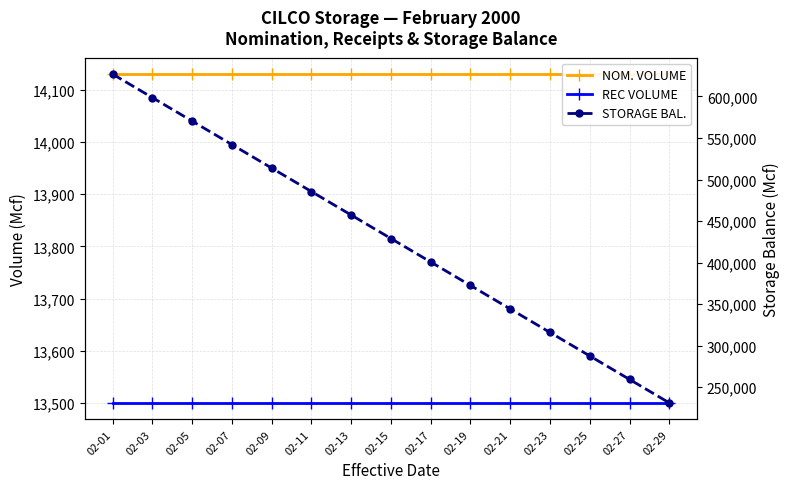

At which label does NOM. VOLUME reach its minimum?

02-01